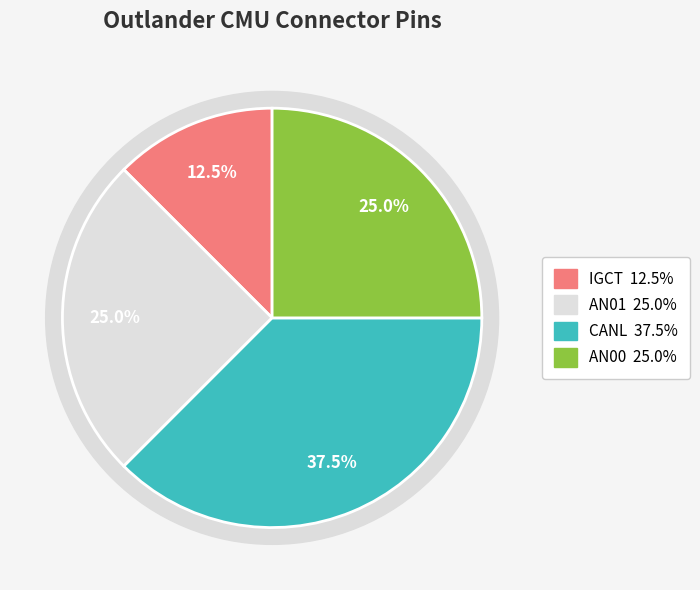

How many slices are in this pie chart?

4